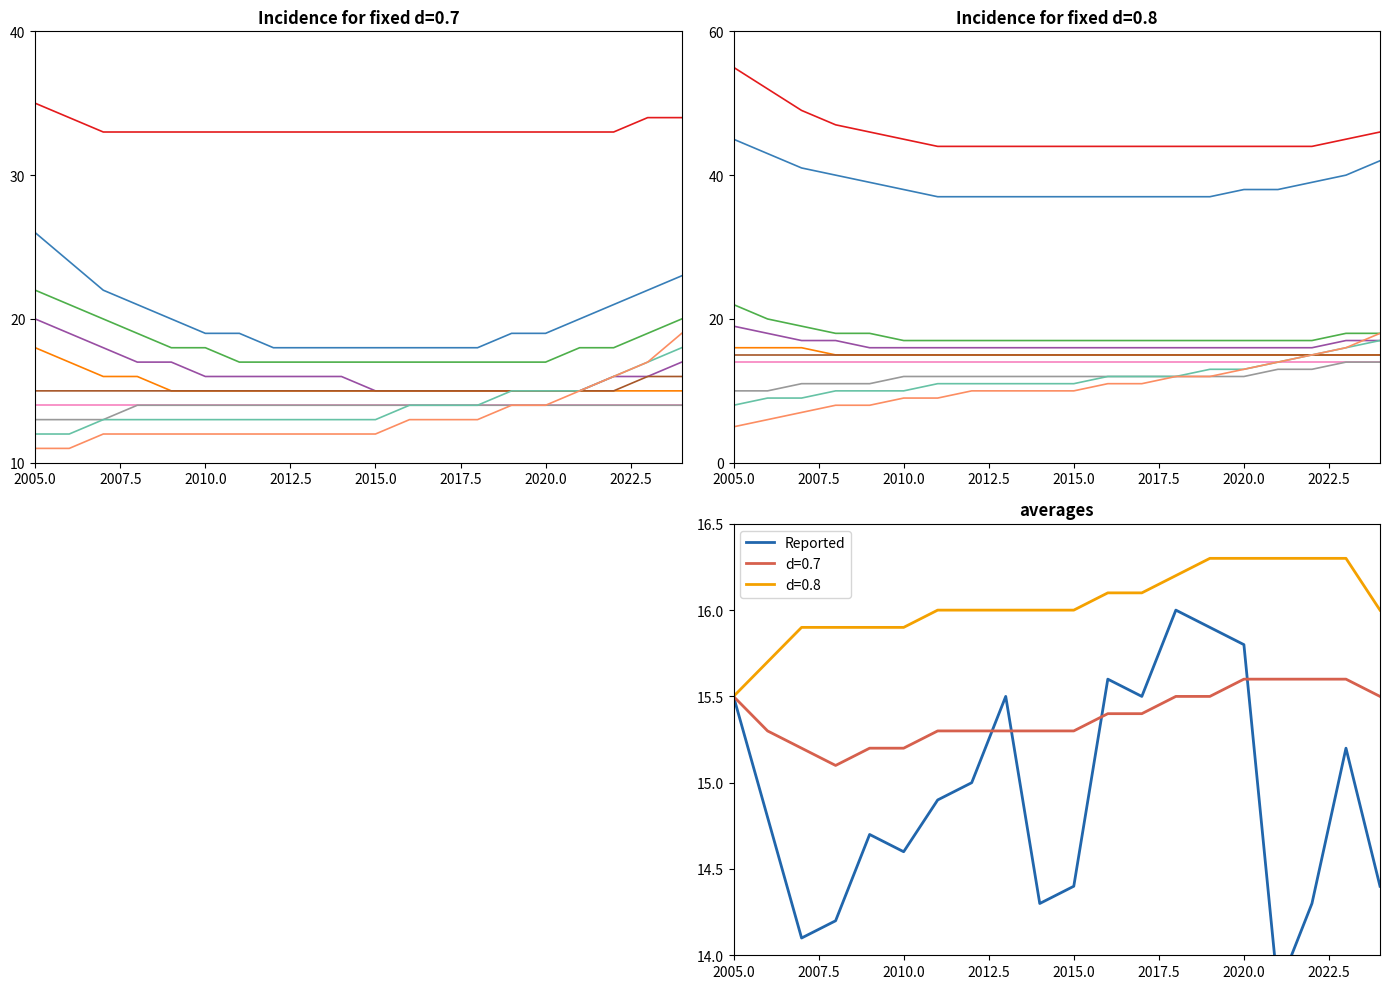

At which label is d=0.8 closest to 15?

2005.0